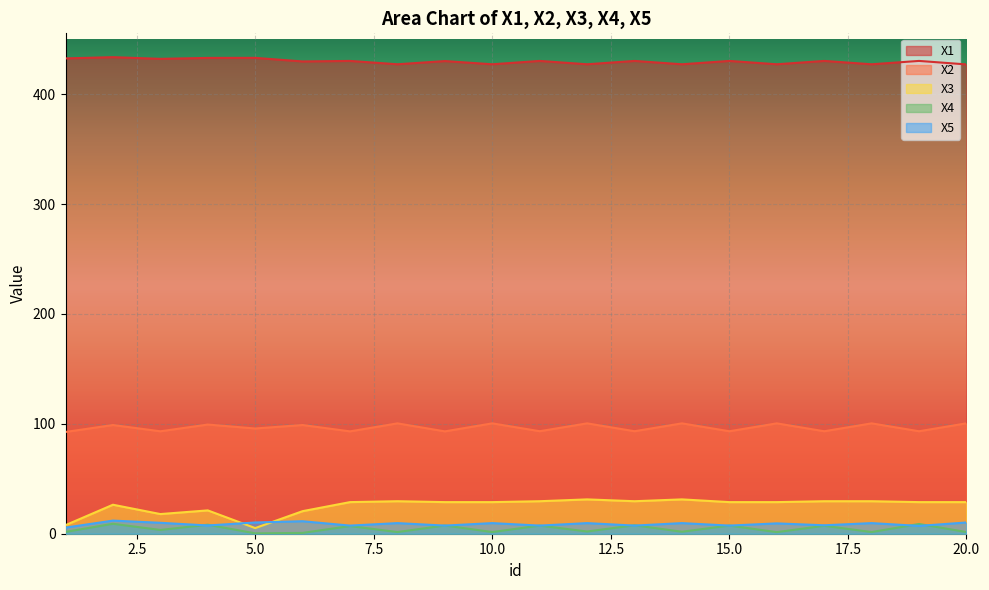

Rank the series by their maximum value, from lowest to highest.

X4, X5, X3, X2, X1